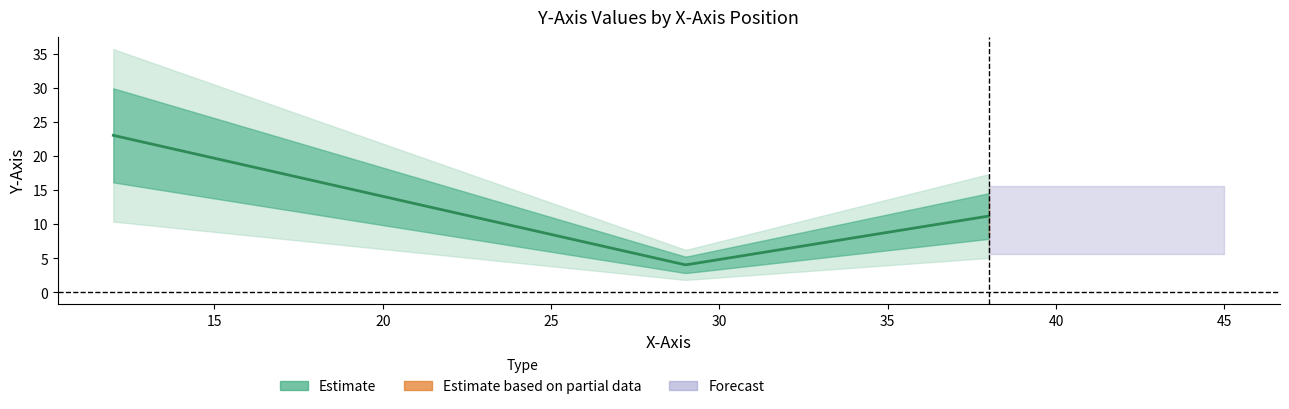

Where does the data first go above 11?

12